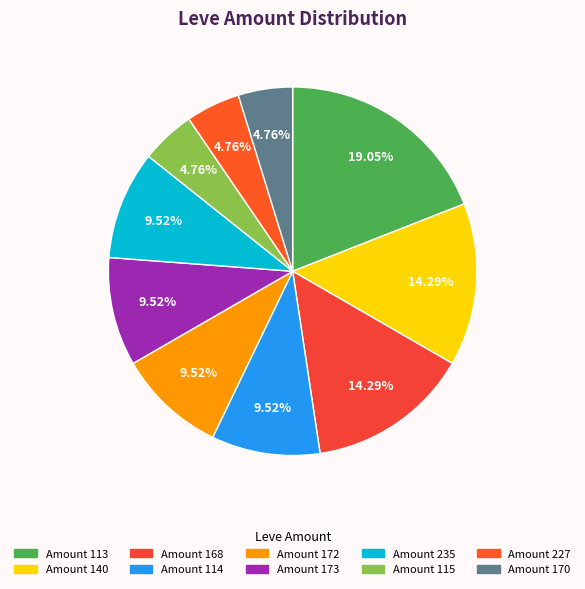

Count the number of slices in the pie.

10